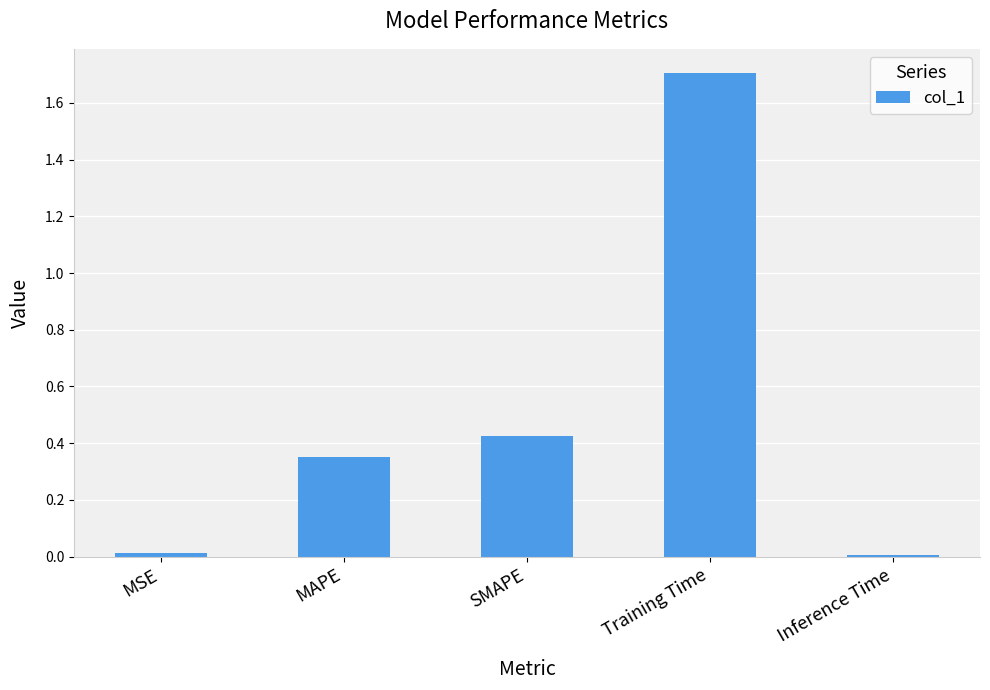

What is the difference between the maximum and second lowest values?

1.7